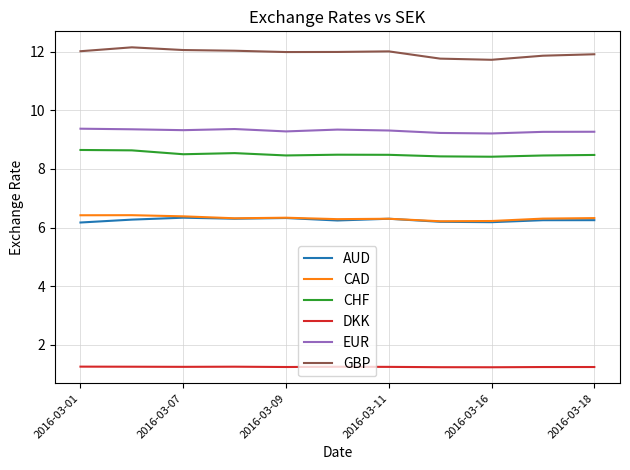

Which series has the largest total across all categories?

GBP